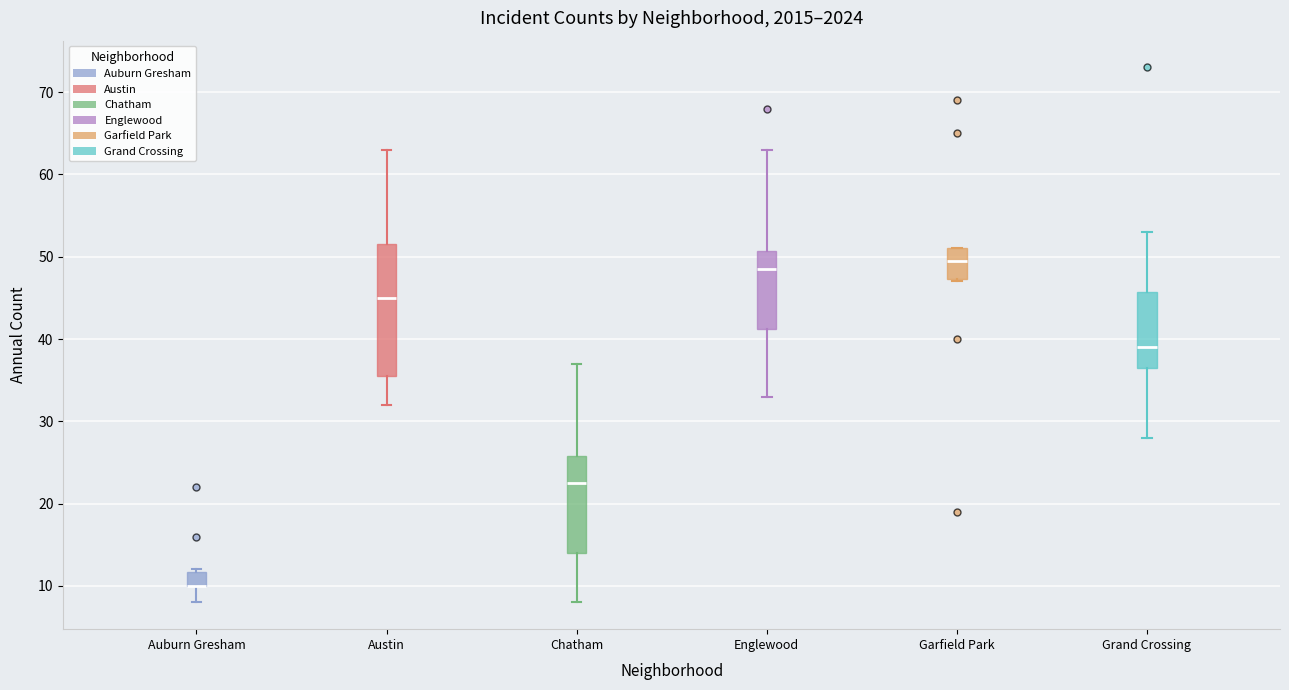

Comparing the boxes themselves (not the whiskers), which one is the tallest?

Austin